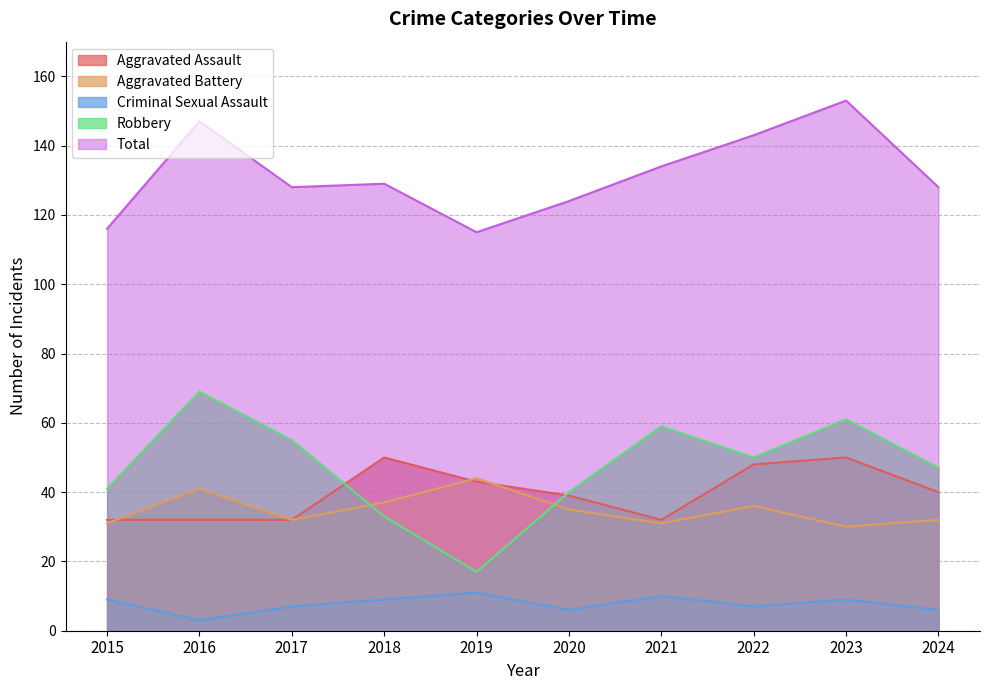

At which label does Total first exceed 129?

2016